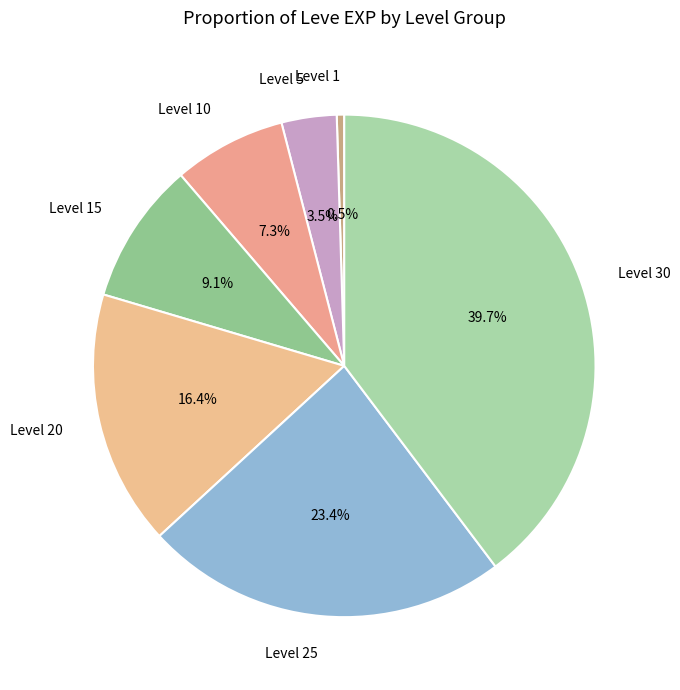

How much of the chart is everything except Level 1?

99.5%